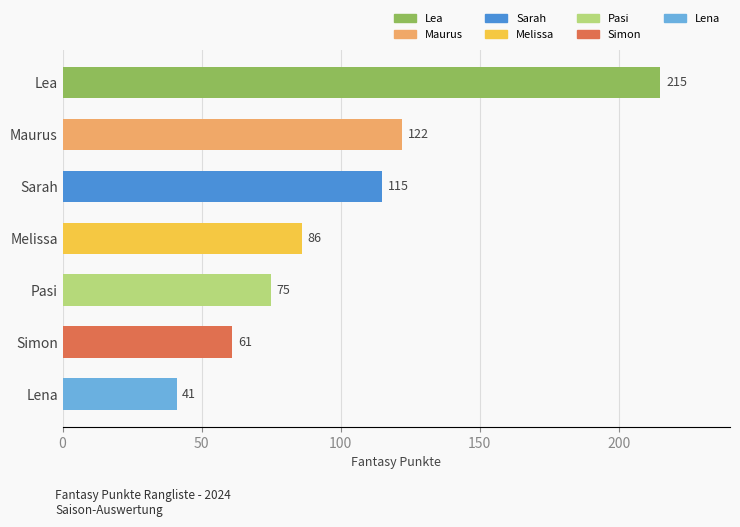

Does the chart contain stacked bars?

No